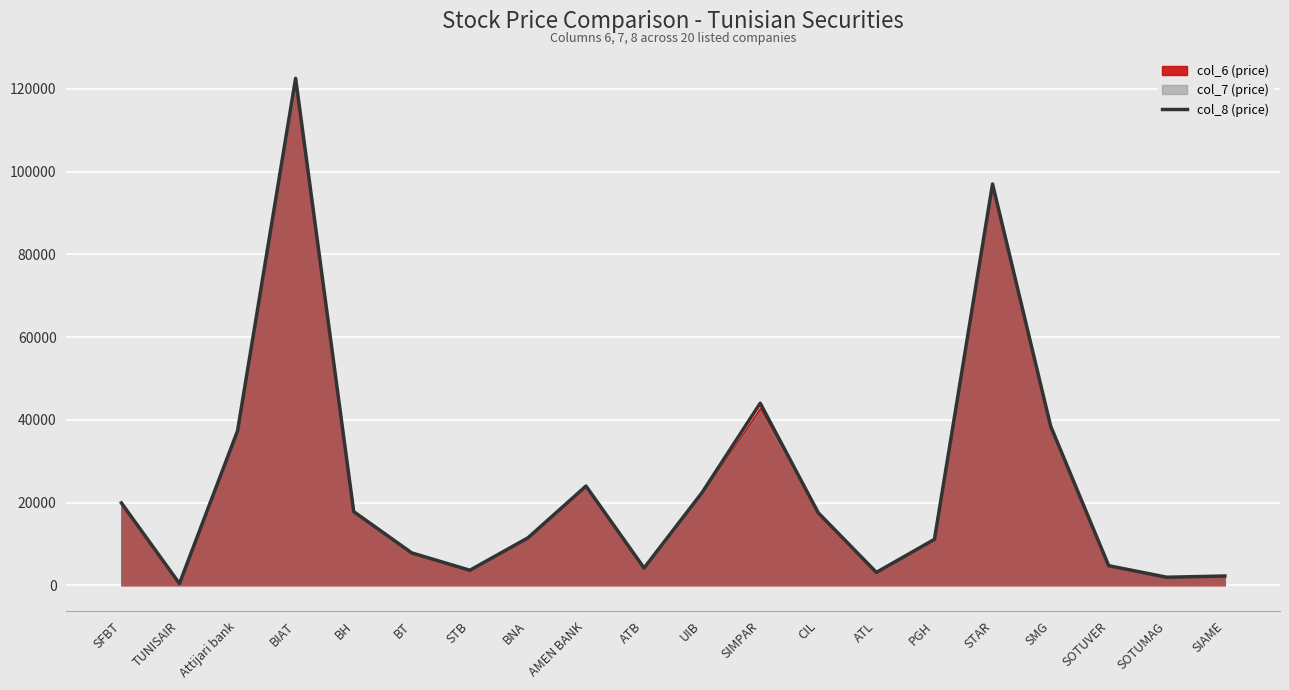

Rank the categories by value from lowest to highest.

TUNISAIR, SOTUMAG, SIAME, ATL, STB, ATB, SOTUVER, BT, PGH, BNA, CIL, BH, SFBT, UIB, AMEN BANK, Attijari bank, SMG, SIMPAR, STAR, BIAT